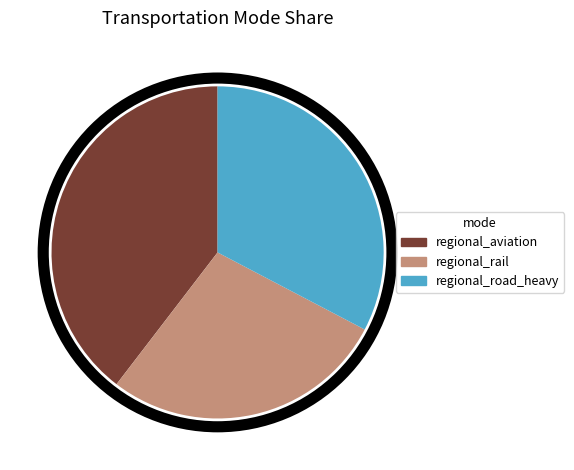

Do regional_road_heavy and regional_rail together represent more than half of the pie?

Yes